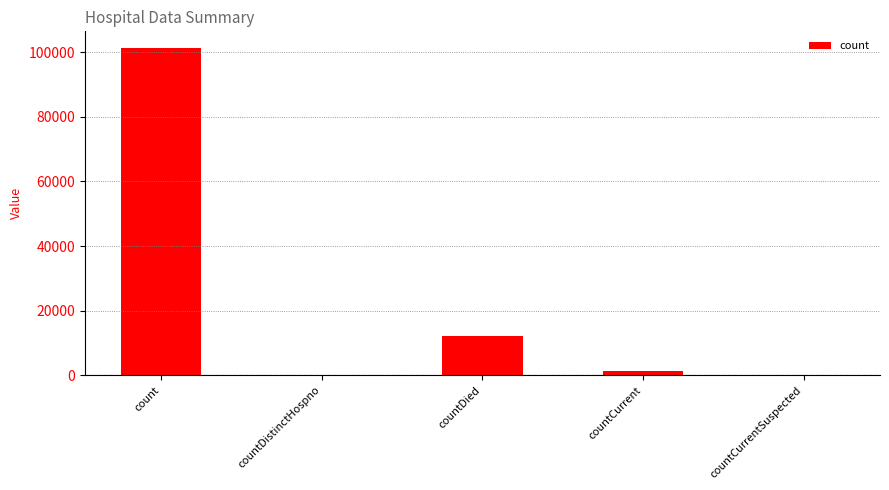

True or false: the data shows 12281 at countDied.

True